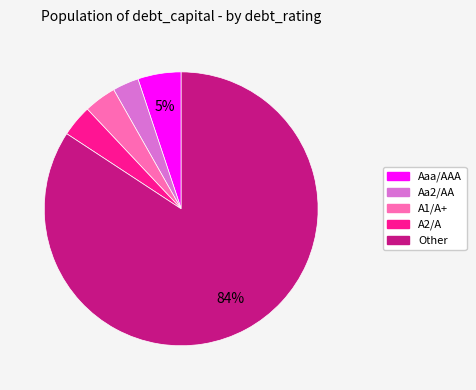

Which has a higher value, Other or A1/A+?

Other